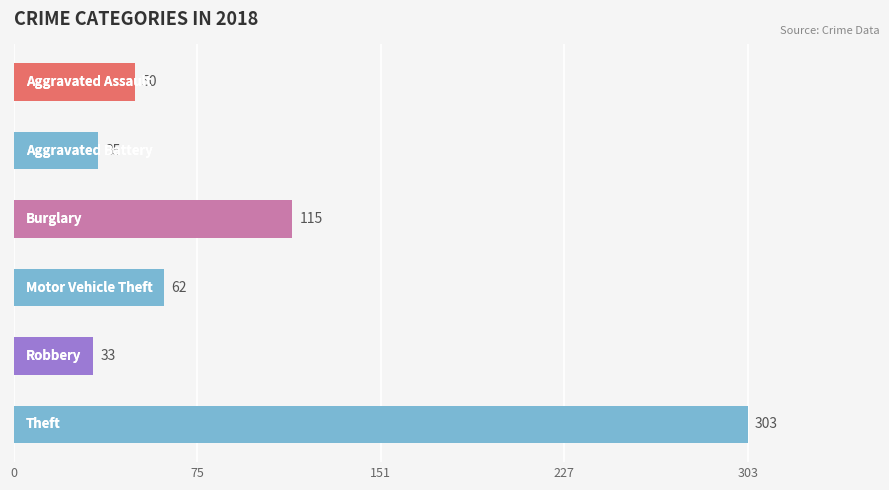

What is the sum of all values?

598